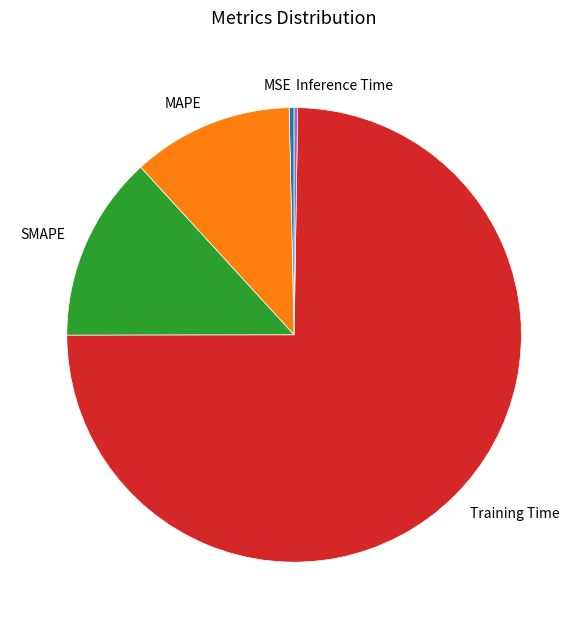

True or false: MAPE accounts for 11% of the total.

True